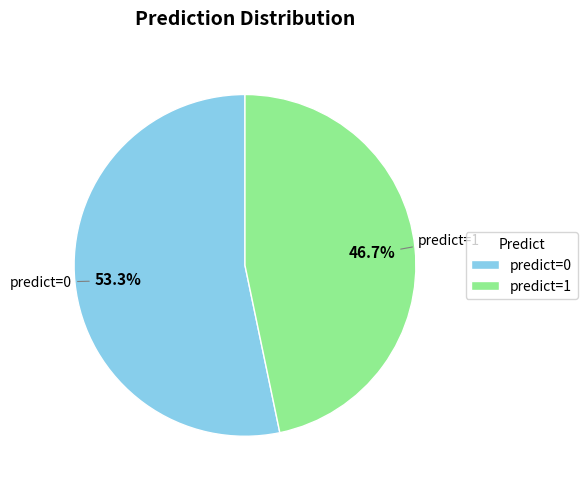

What is the largest slice in the pie chart?

predict=0